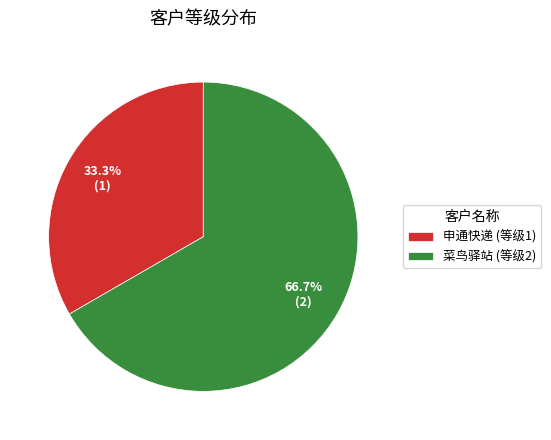

To the nearest percent, what is the combined percentage of 菜鸟驿站 and 申通快递?

100%